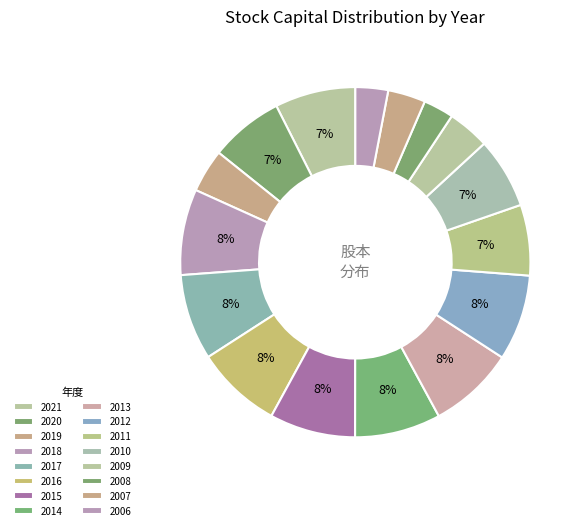

To the nearest percent, what percentage of the pie is 2020?

7%